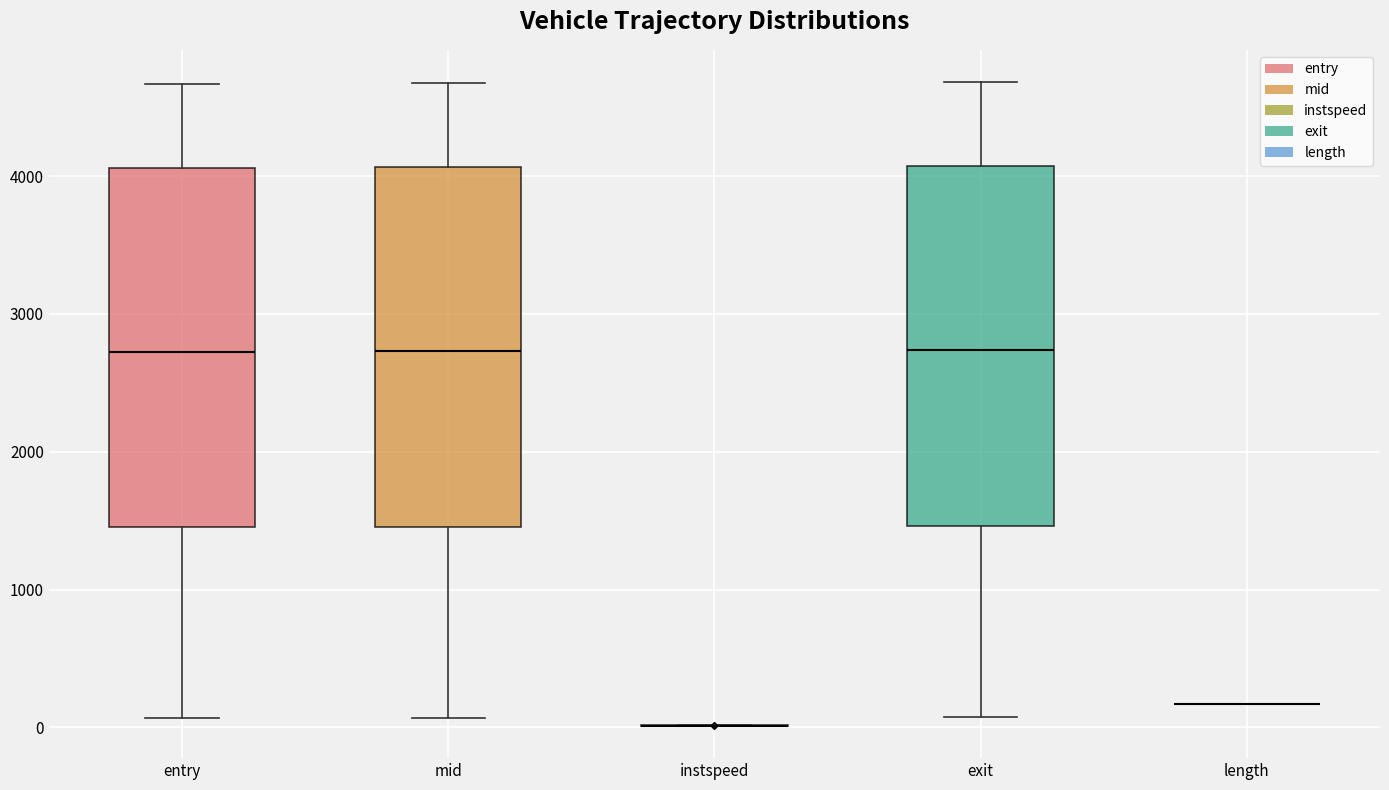

Reading left to right, read every box against the y-axis: the position of its median line, the range the box covers, and the ends of its whiskers. The values are not printed on the chart, so give them approximately, as read against the axis.

entry: median 2700, box 1500 to 4100, whiskers 100 to 4700
mid: median 2700, box 1500 to 4100, whiskers 100 to 4700
instspeed: box collapsed to a line at 0, whiskers 0 to 0
exit: median 2700, box 1500 to 4100, whiskers 100 to 4700
length: box collapsed to a line at 200, whiskers 200 to 200